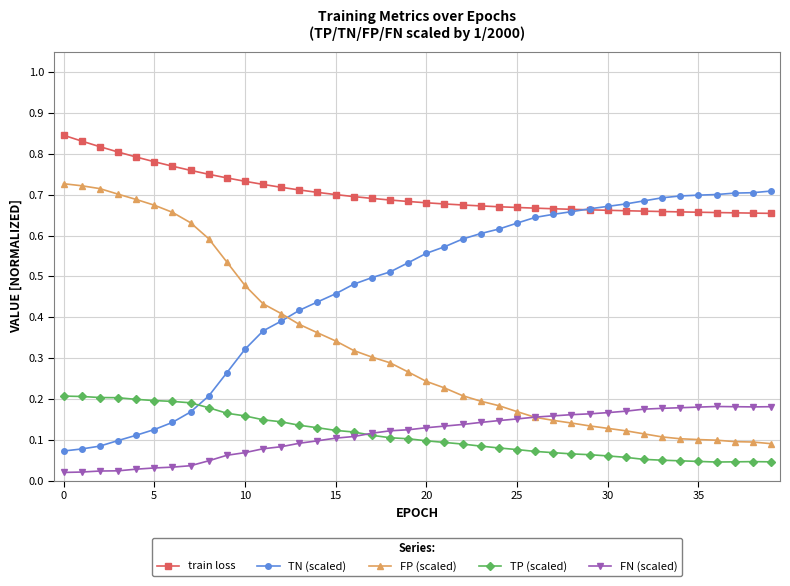

At how many categories does at least one series exceed 0?

40